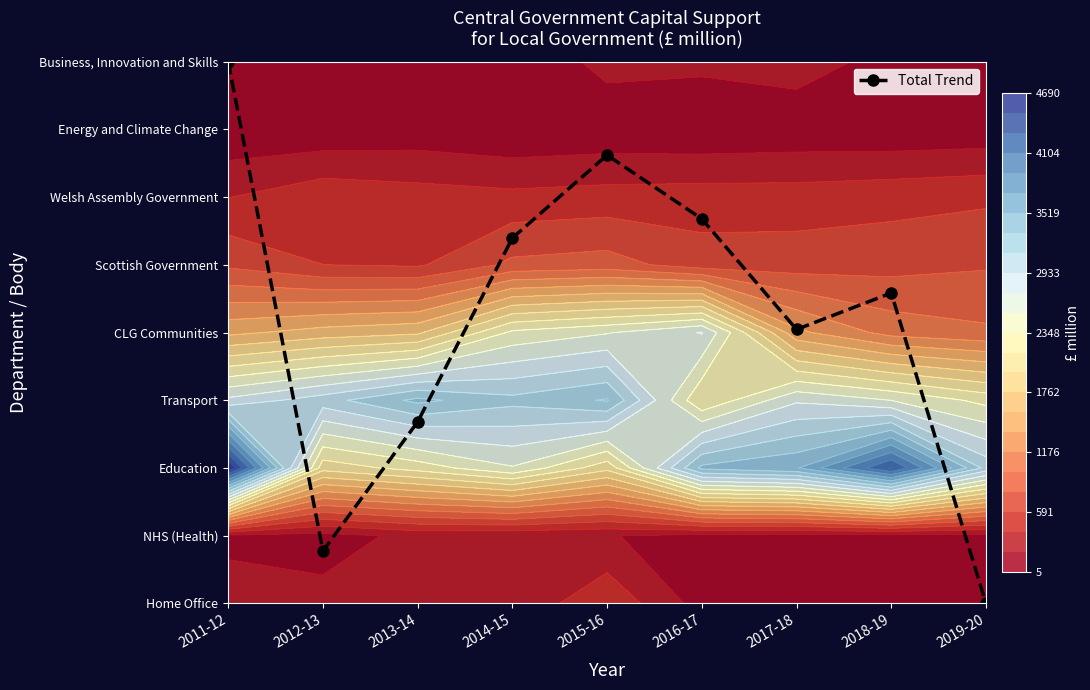

Is it true that the value at 2015-16 is 6.6?

True